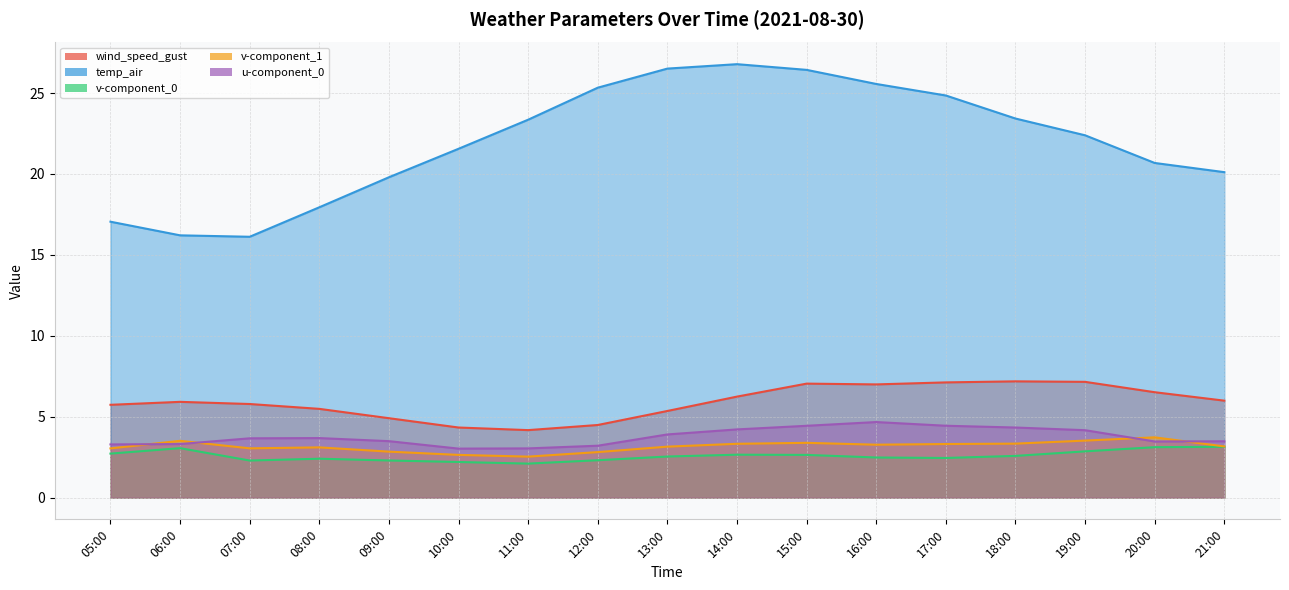

What are all the series names shown in the legend?

wind_speed_gust, temp_air, v-component_0, v-component_1, u-component_0